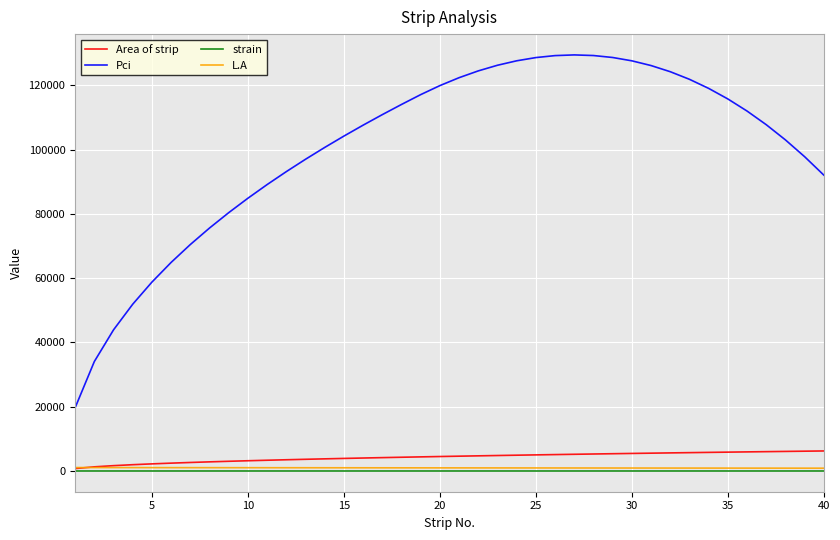

Which series has the largest range (max minus min)?

Pci